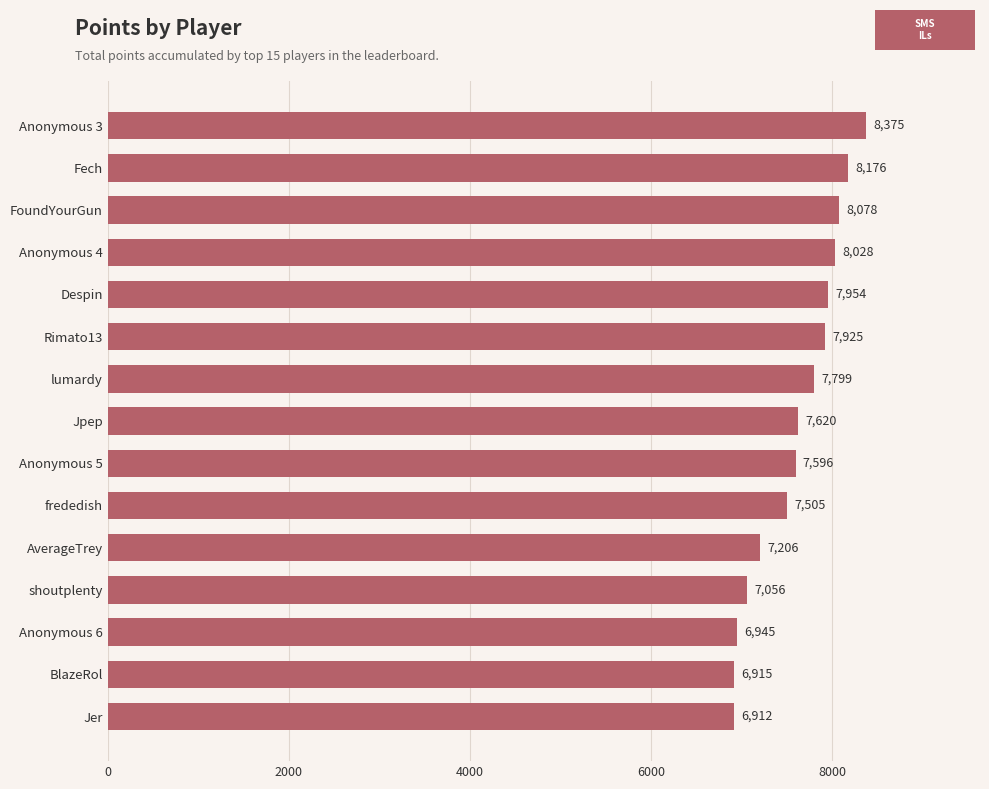

What is the difference between the maximum and second lowest values?

1460